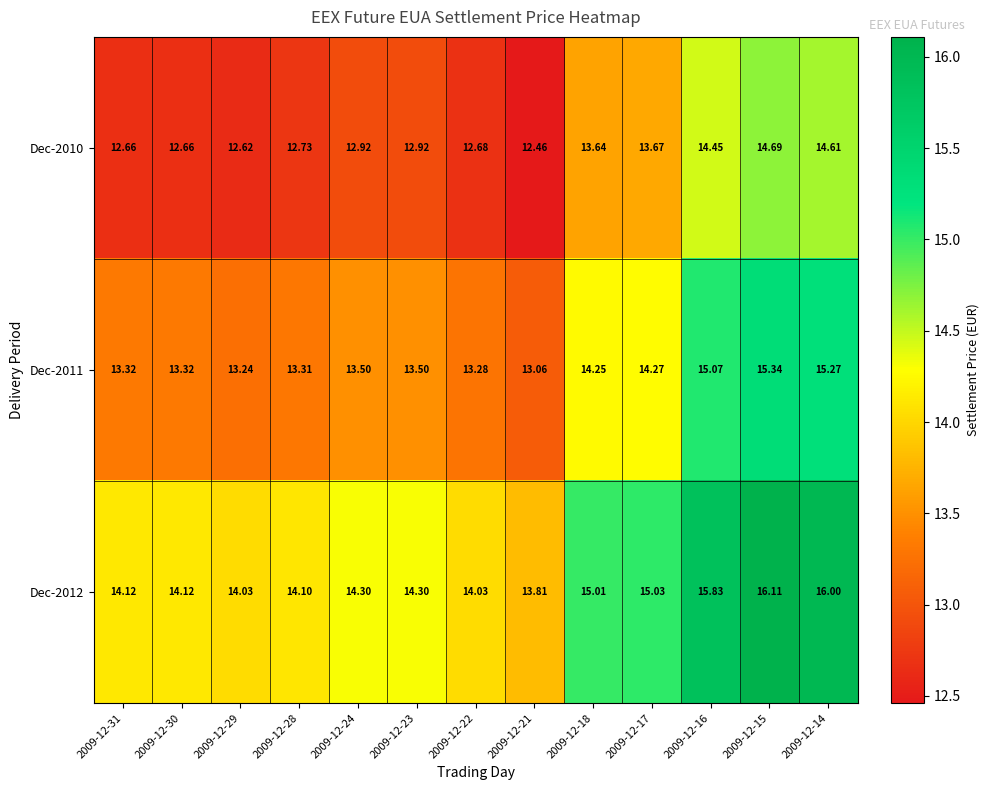

What is the spread (max minus min) of values at 2009-12-28?

1.4